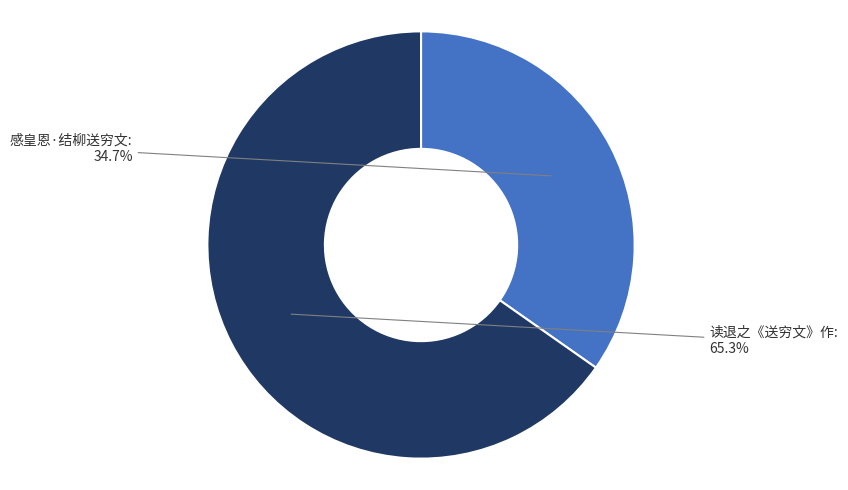

Does any single category account for the majority?

Yes